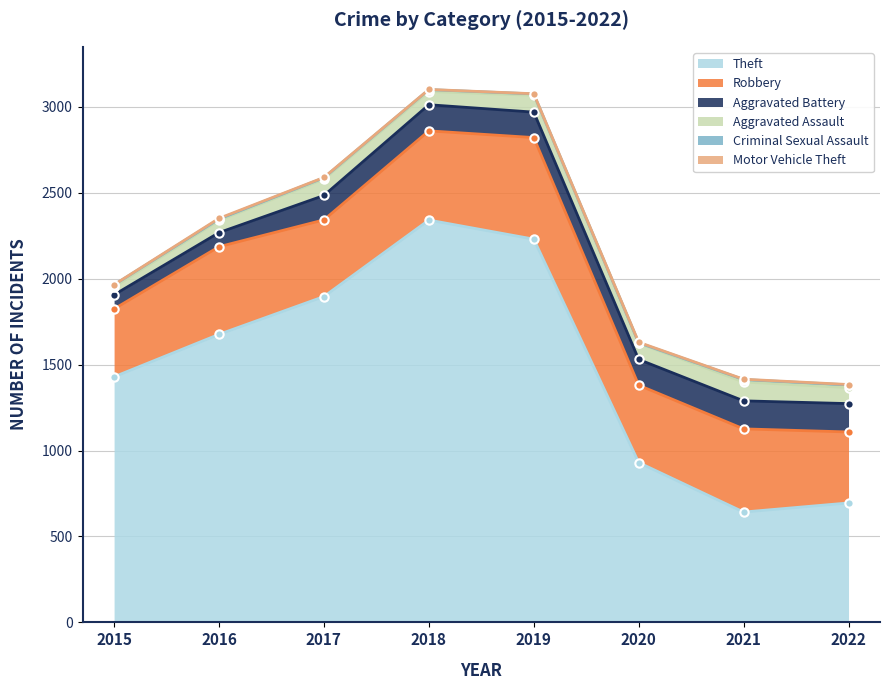

What is the difference between the Aggravated Battery values at 2018 and 2021?

11